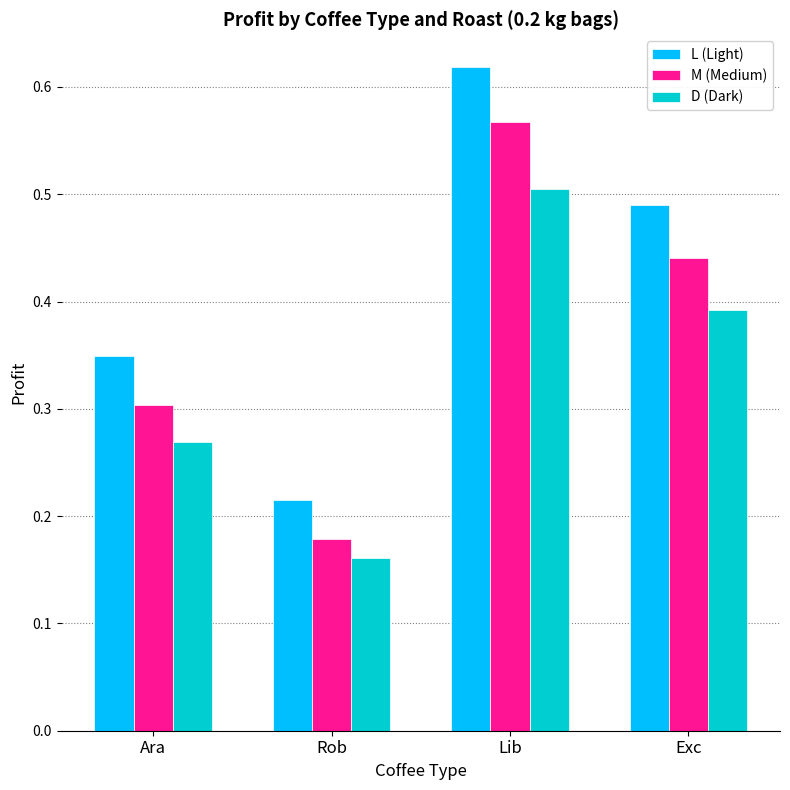

What is the spread (max minus min) of values at Ara?

0.1